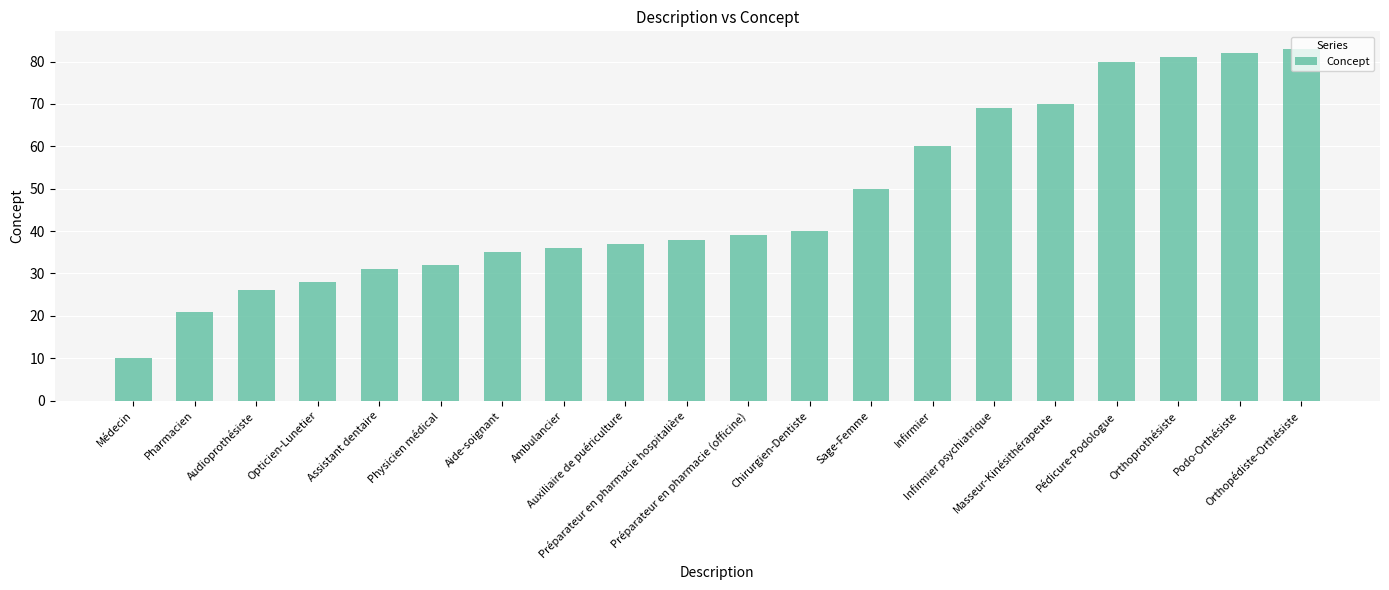

Are the bars horizontal?

No